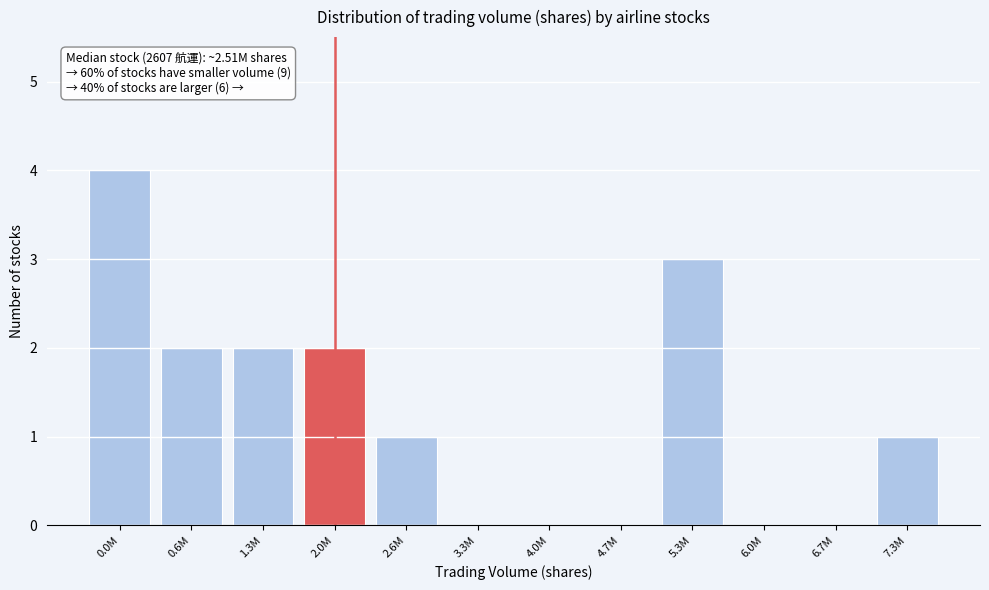

Reading left to right, transcribe all the data shown in this chart.

0.0M=4	0.6M=2	1.3M=2	2.0M=2	2.6M=1	3.3M=0	4.0M=0	4.7M=0	5.3M=3	6.0M=0	6.7M=0	7.3M=1